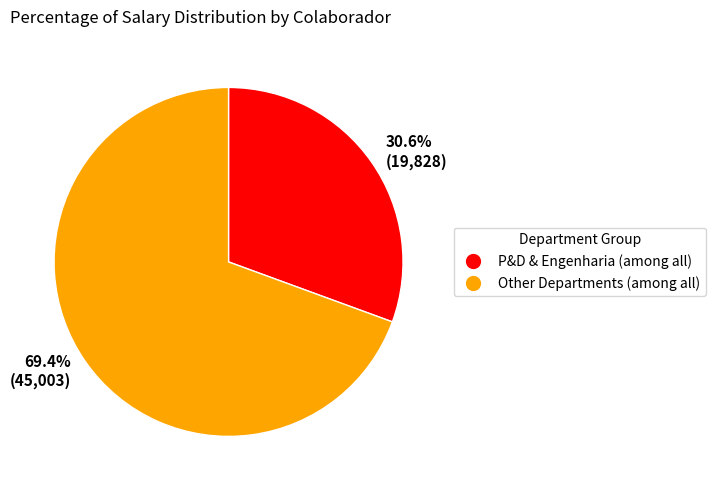

What percentage do P&D & Engenharia (among all) and Other Departments (among all) together represent?

100.0%